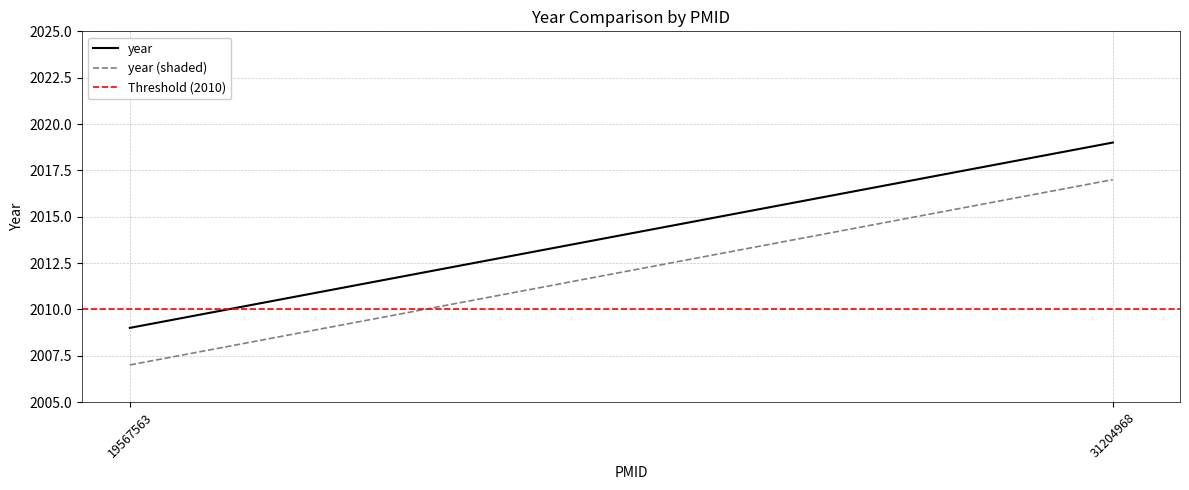

Reading left to right, list all the values displayed in this chart.

year: 2009	2019
year (shaded): 2007	2017
Threshold (2010): 2010	2010